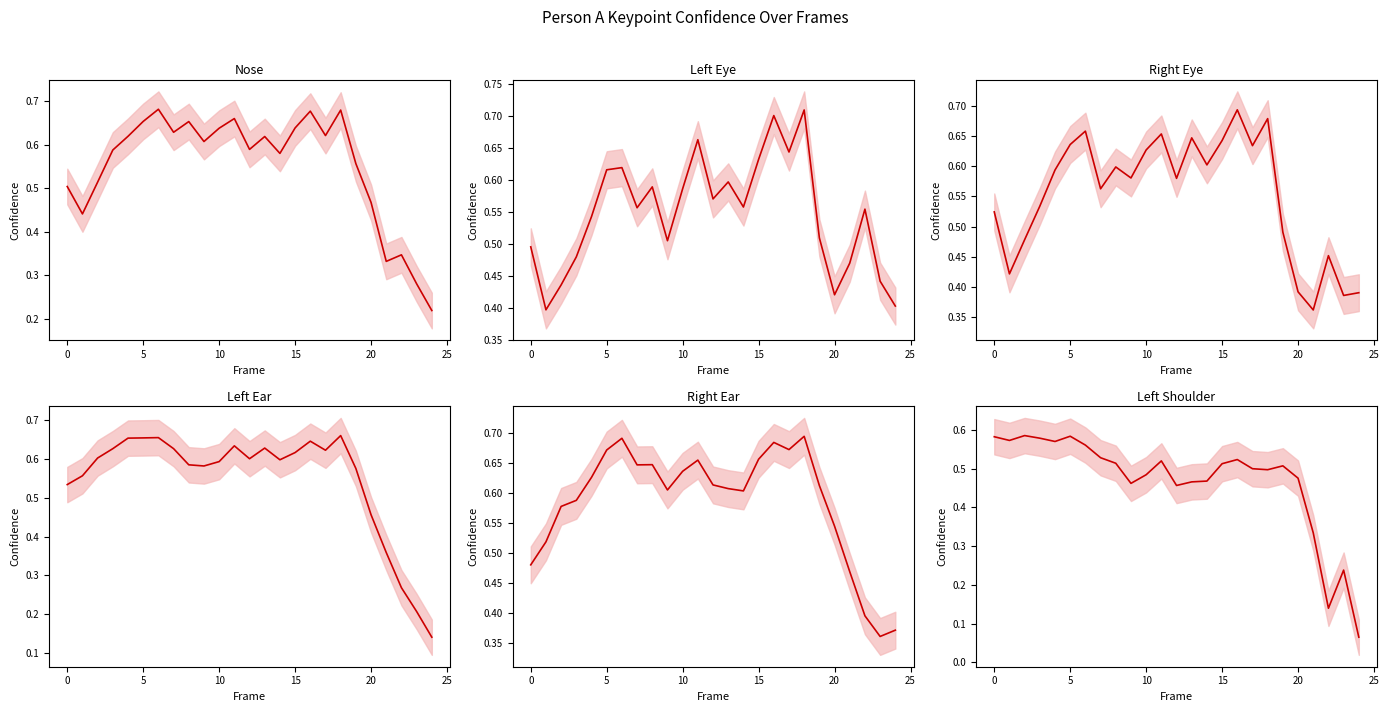

Is it true that a_left_shoulder_confidence_line equals 0.1 at 13?

False